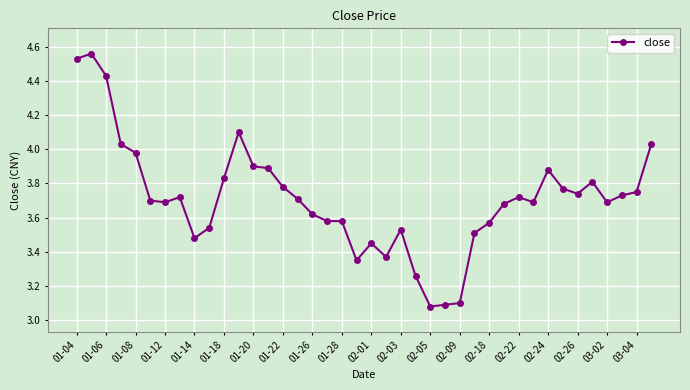

What is the difference between the maximum and second lowest values?

1.5